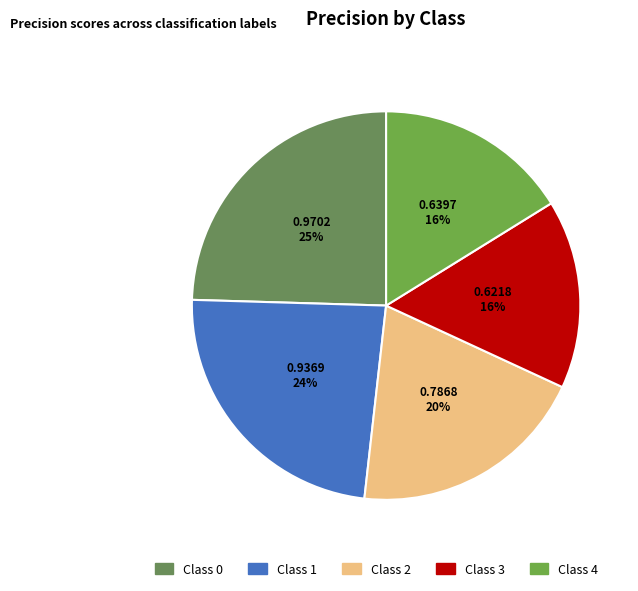

Rank the categories by value from lowest to highest.

3, 4, 2, 1, 0